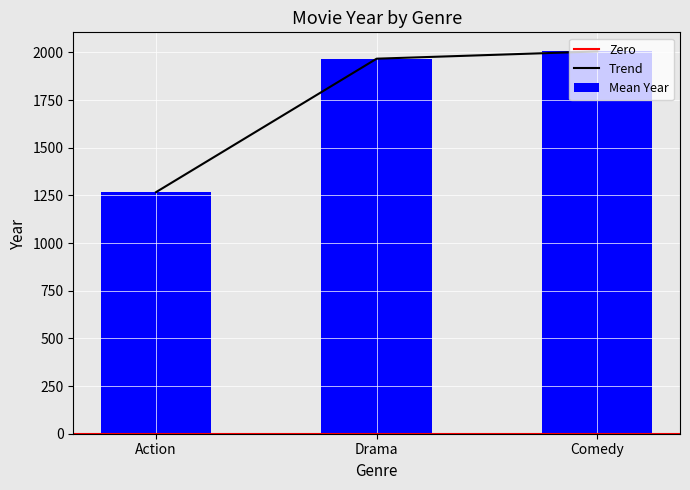

Where is Trend nearest to the value 1636?

Drama